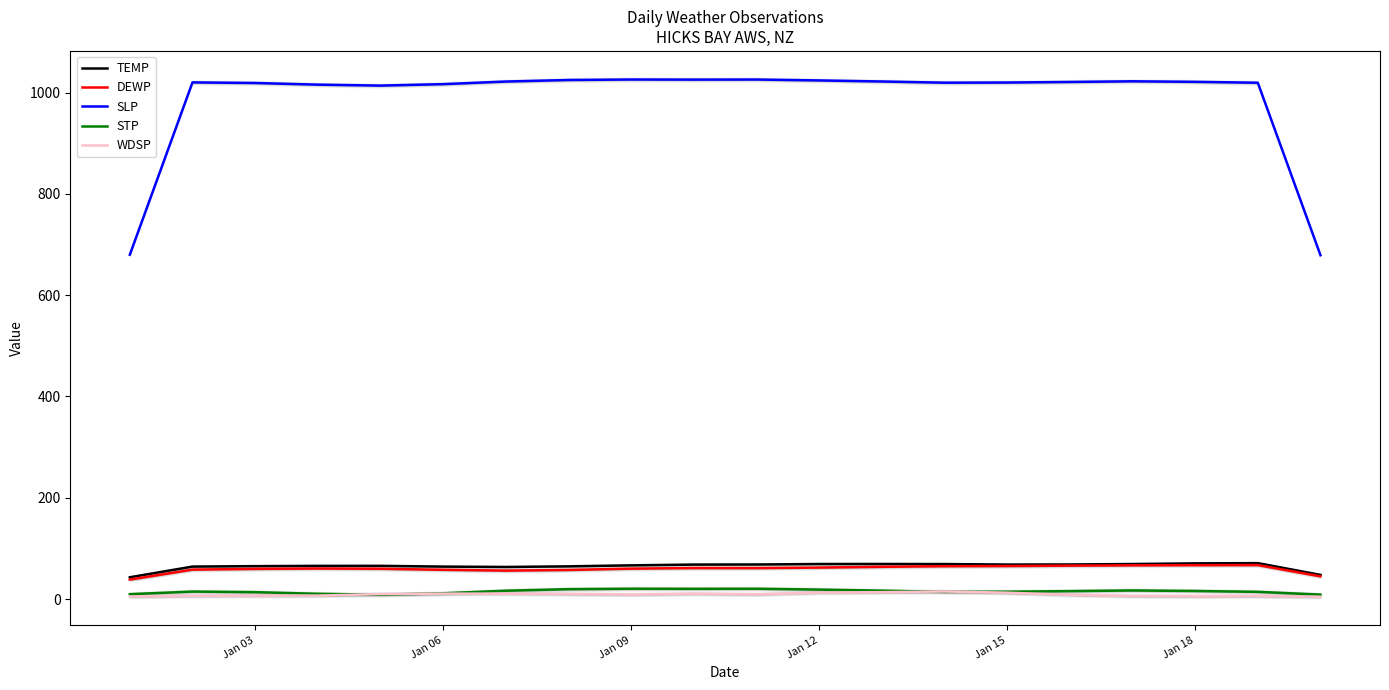

The value of SLP at Jan 09 is 1384.1. True or false?

False